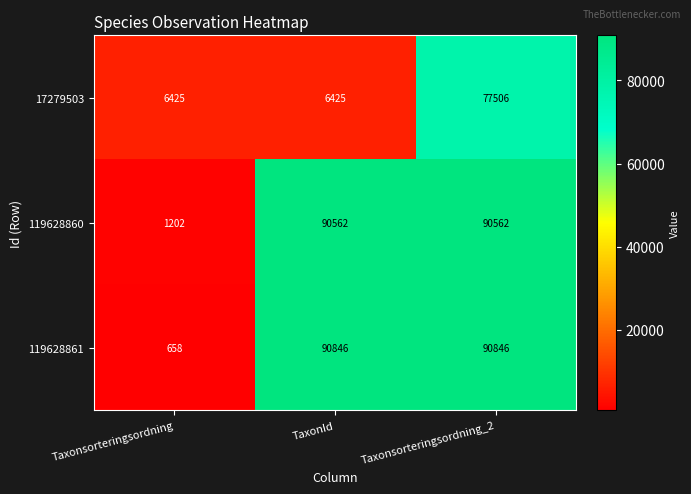

Reading left to right, what are all the values shown in this chart?

17279503: Taxonsorteringsordning=6425	TaxonId=6425	Taxonsorteringsordning_2=77506
119628860: Taxonsorteringsordning=1202	TaxonId=90562	Taxonsorteringsordning_2=90562
119628861: Taxonsorteringsordning=658	TaxonId=90846	Taxonsorteringsordning_2=90846